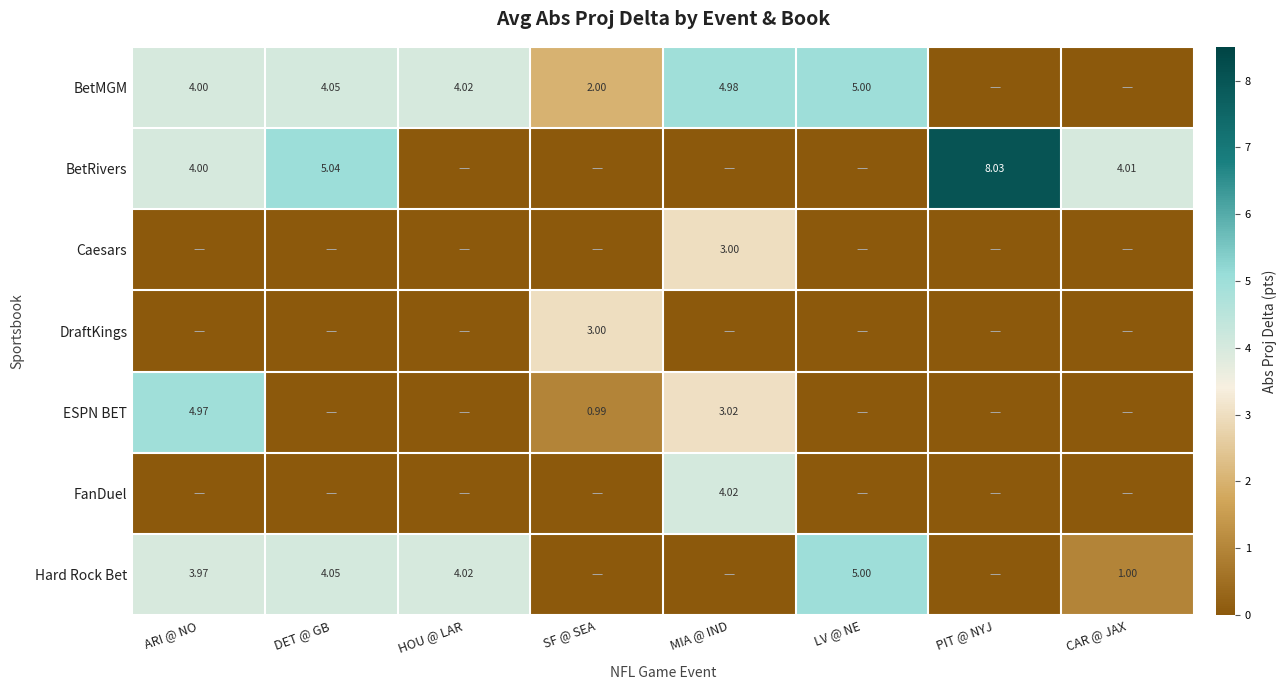

Rank the categories by FanDuel value from lowest to highest.

ARI @ NO, DET @ GB, HOU @ LAR, SF @ SEA, LV @ NE, PIT @ NYJ, CAR @ JAX, MIA @ IND